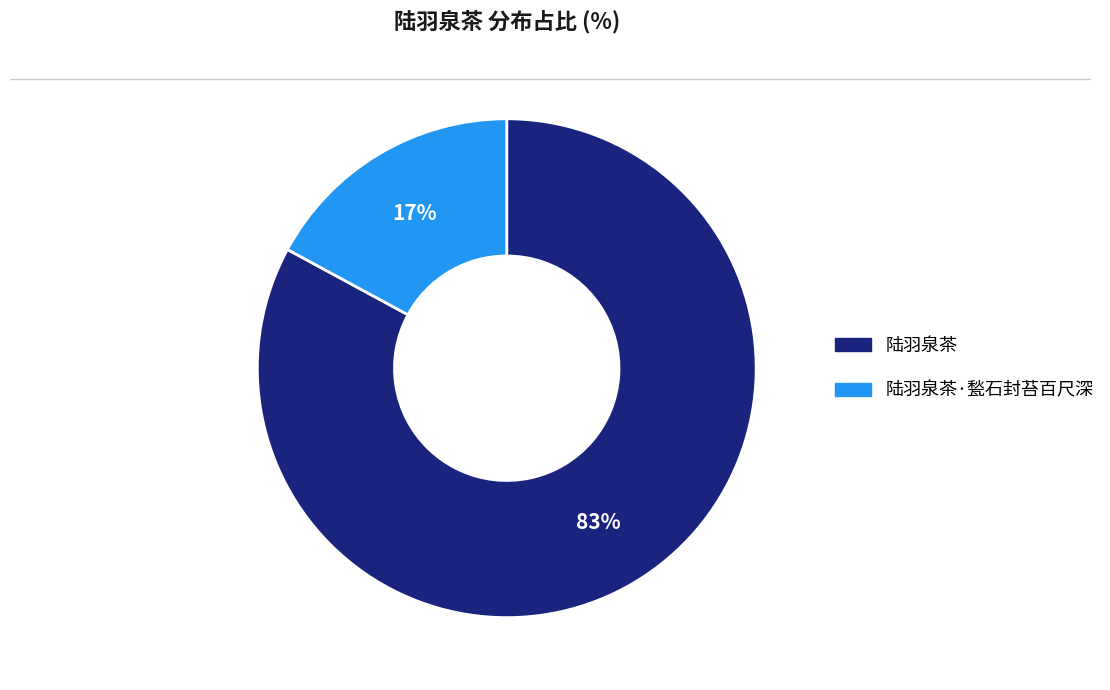

Approximately how many times larger is the value at 陆羽泉茶·甃石封苔百尺深 compared to 陆羽泉茶?

0.2